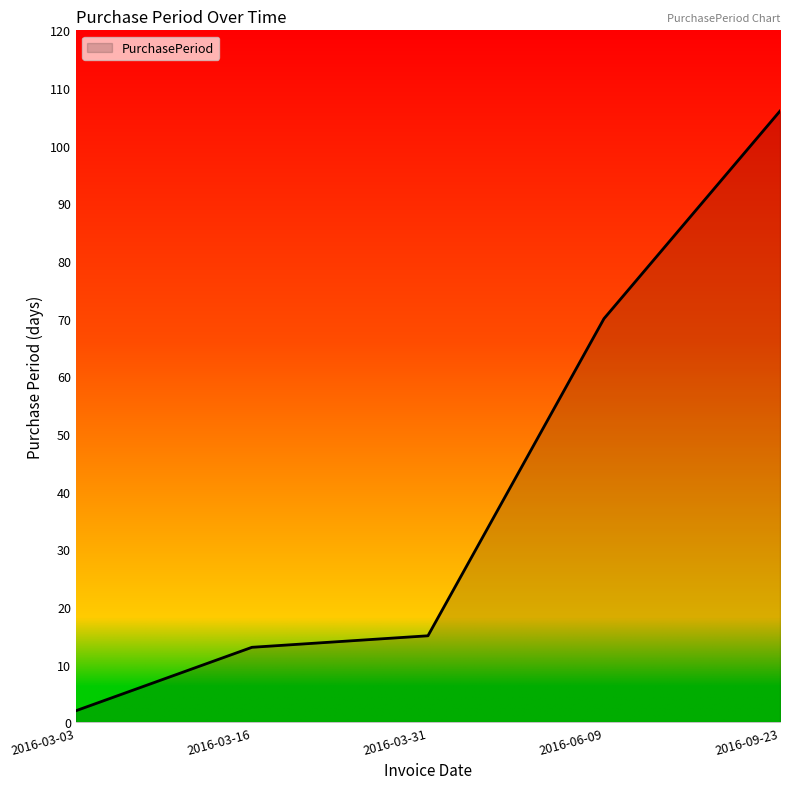

What is the difference between the second highest and minimum values?

68